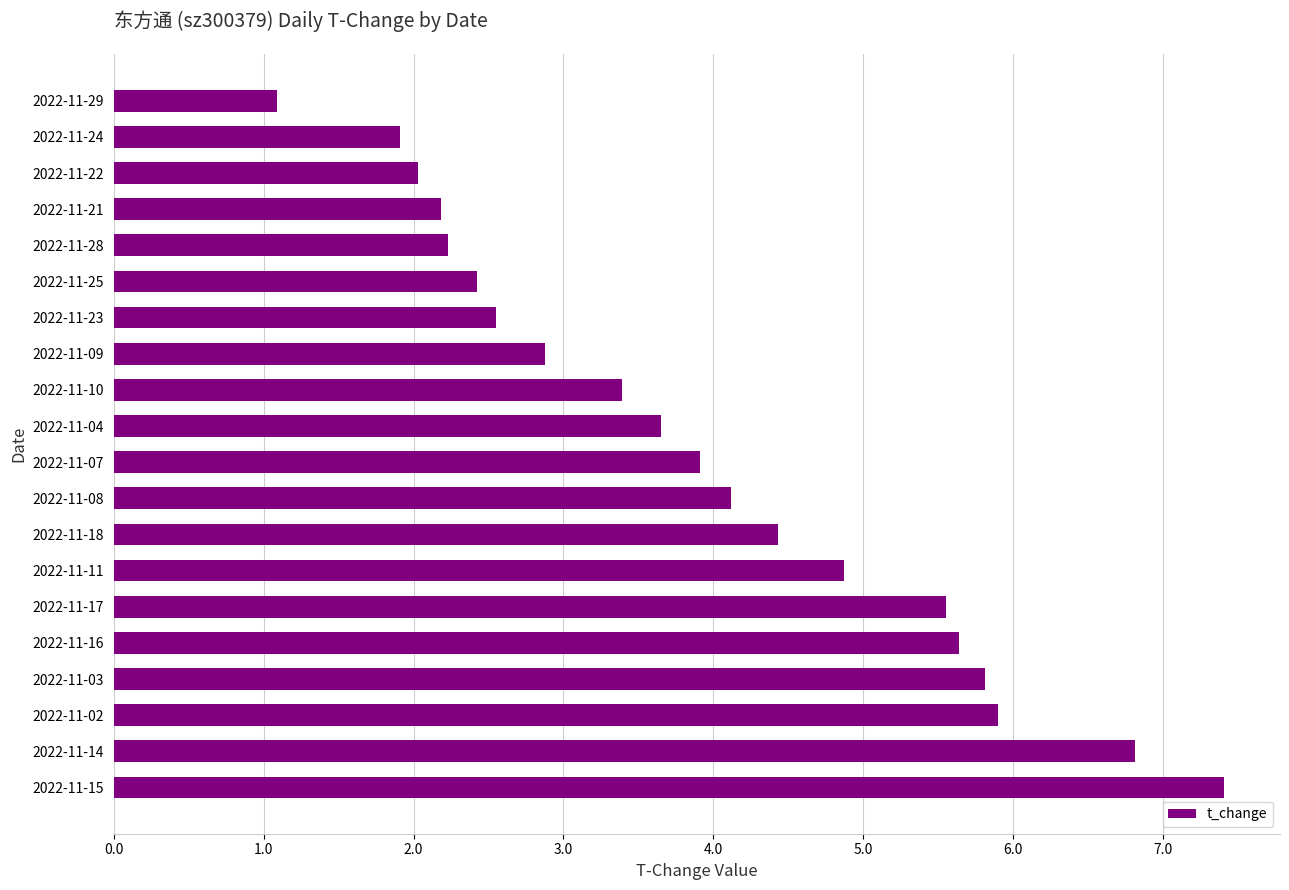

What is the difference between the values at 2022-11-02 and 2022-11-29?

4.8